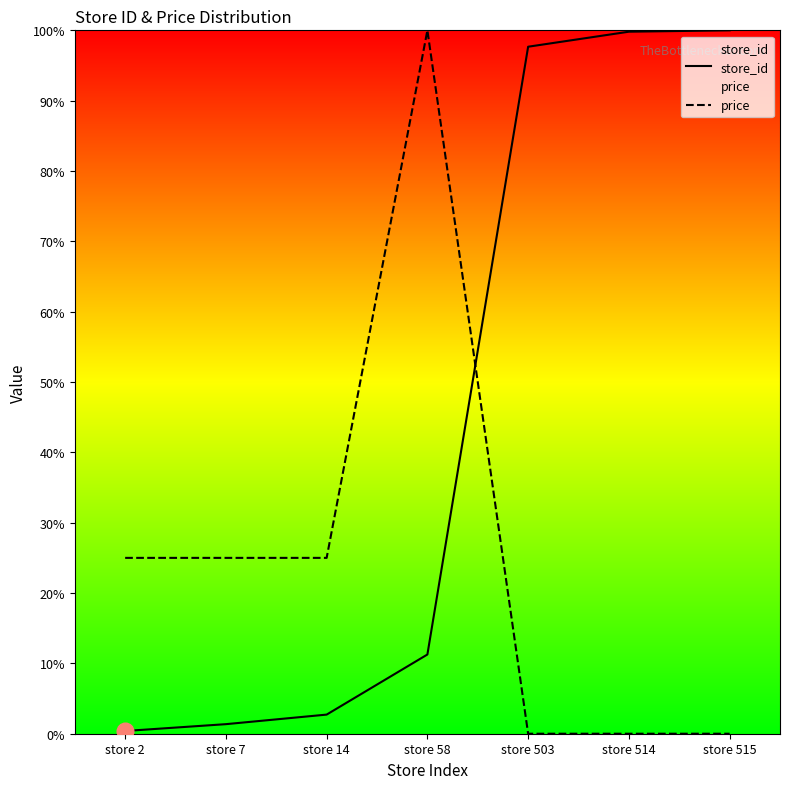

Reading right to left, what are all the values shown in this chart?

store_id: store 515=100.0	store 514=99.8	store 503=97.7	store 58=11.3	store 14=2.7	store 7=1.4	store 2=0.4
price: store 515=0.0	store 514=0.0	store 503=0.0	store 58=100.0	store 14=25.0	store 7=25.0	store 2=25.0